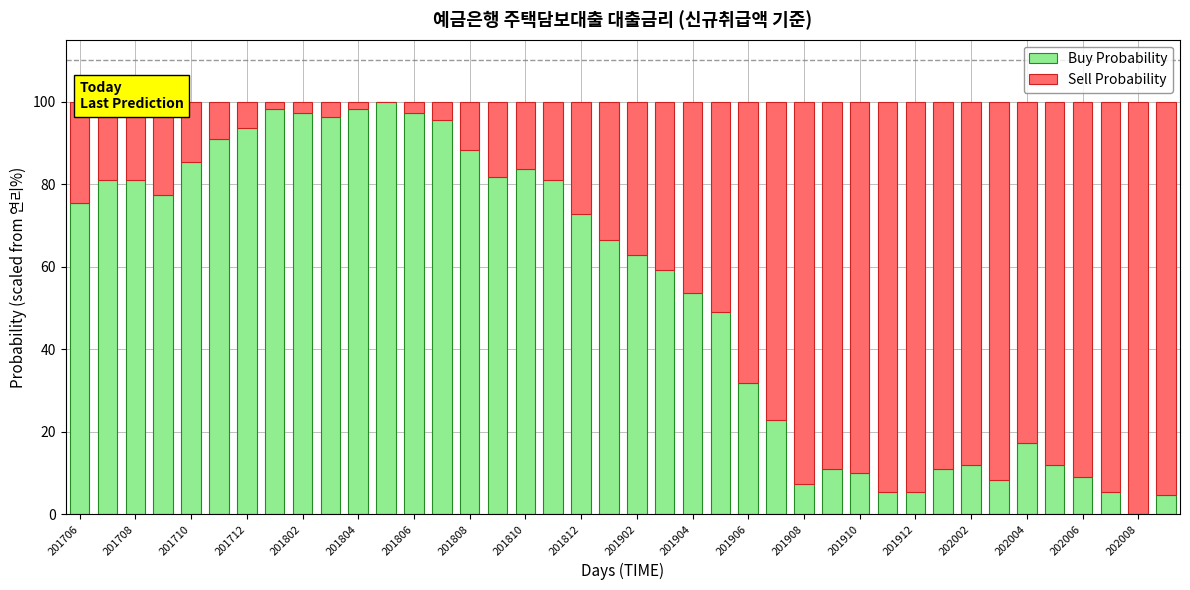

Are the bars horizontal?

No